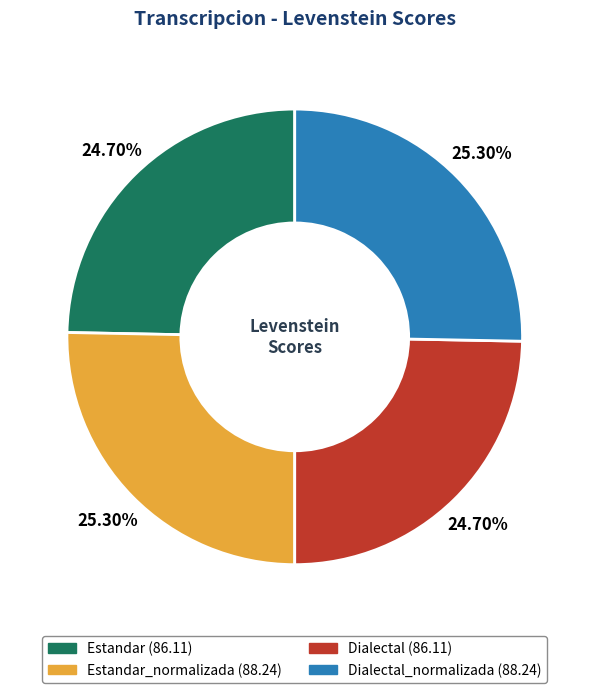

Is there a majority slice in this chart?

No